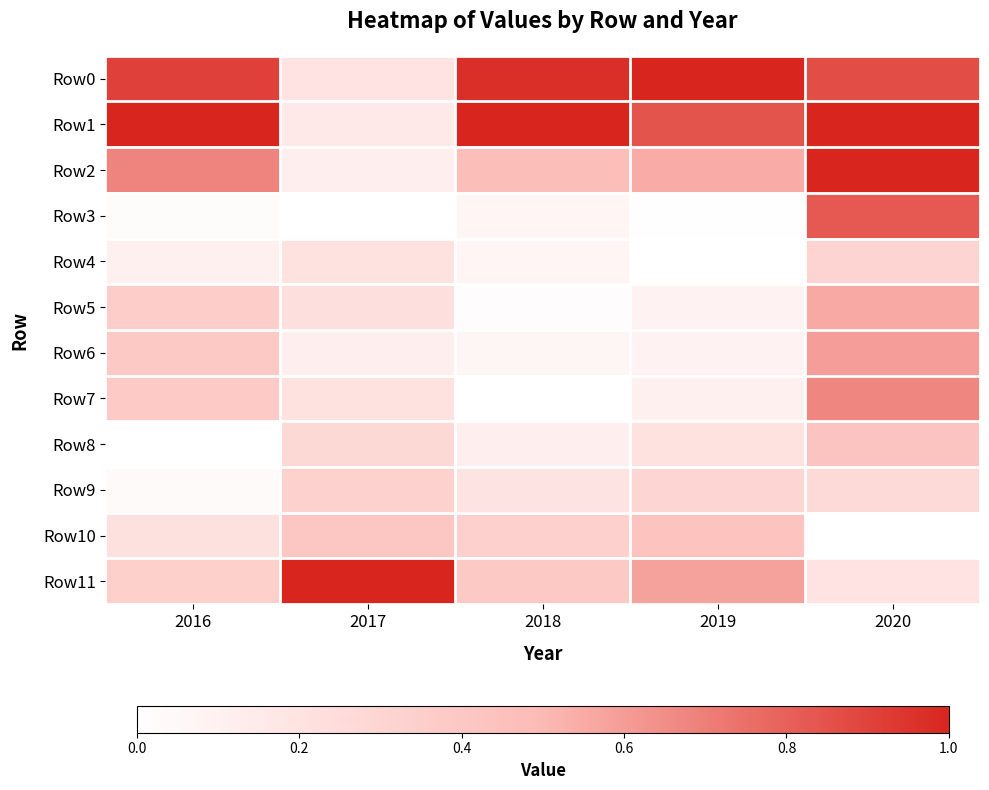

Between 2019 and 2016, which is larger?

2019